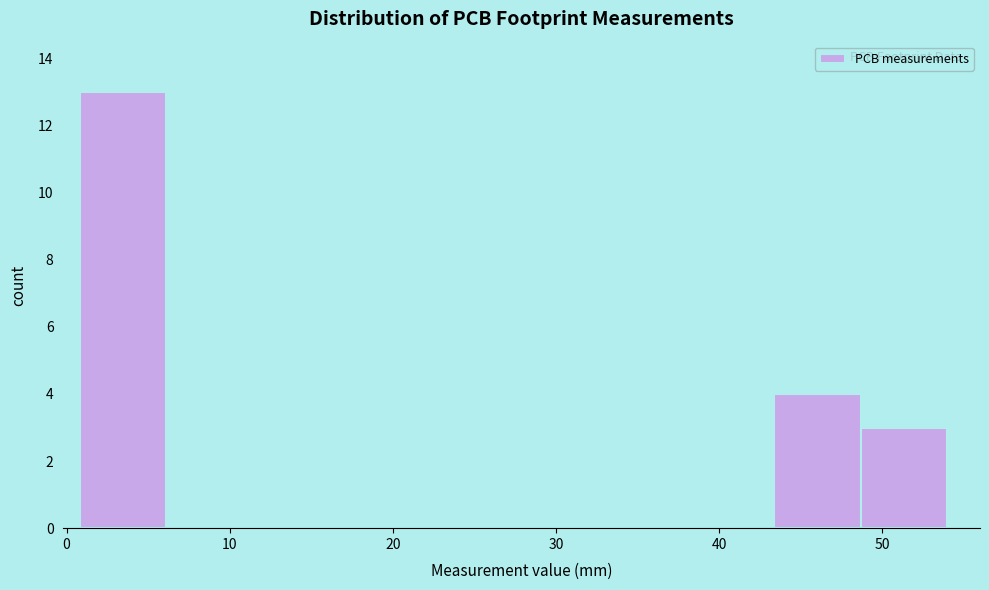

Reading left to right, transcribe this chart: for each bar, give the range it covers on the x-axis and its height. Neither the bar edges nor the heights are printed on the chart, so give them approximately, as read against the axes.

1 to 6: 13
6 to 11: 0
11 to 17: 0
17 to 22: 0
22 to 27: 0
27 to 33: 0
33 to 38: 0
38 to 43: 0
43 to 49: 4
49 to 54: 3